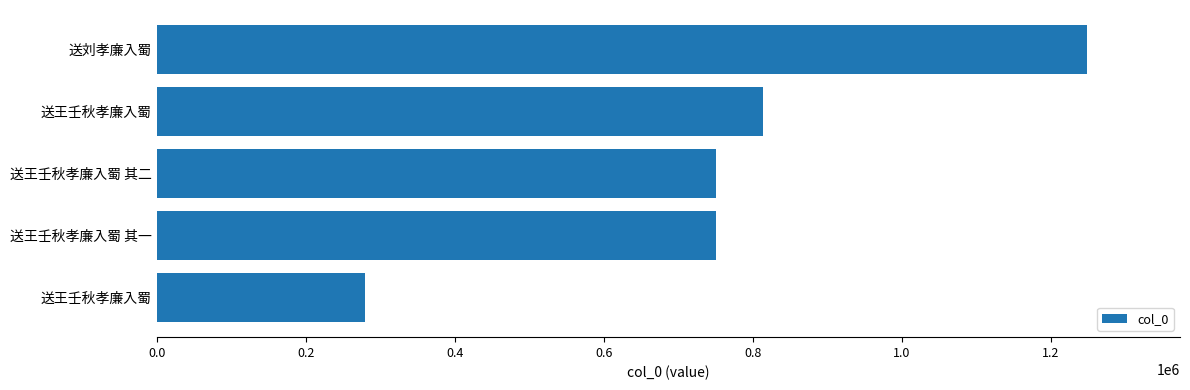

How many bars are there in total?

5